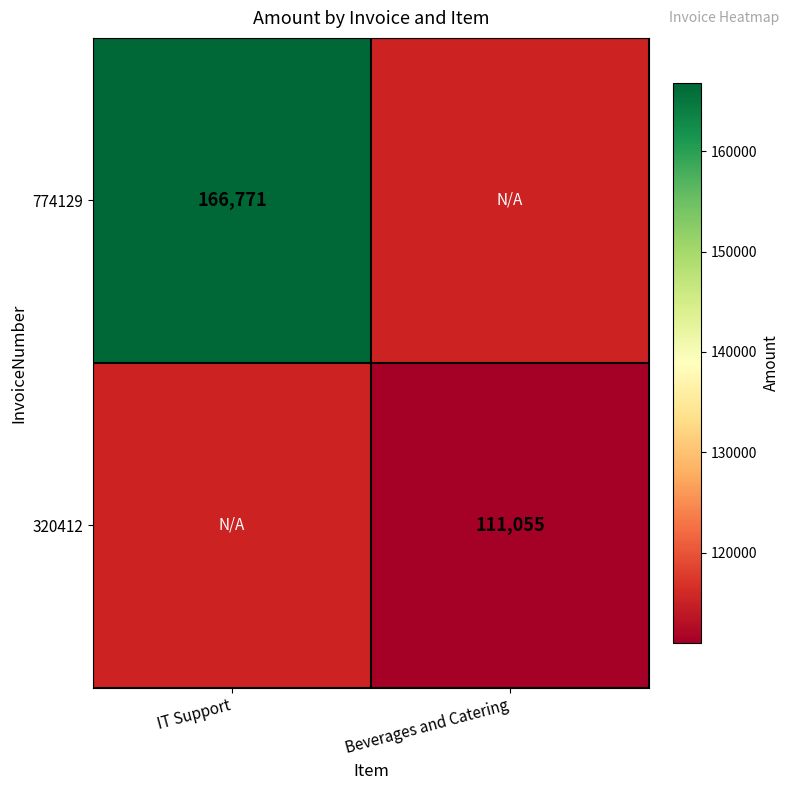

The 774129 series shows 166771 at IT Support. True or false?

True